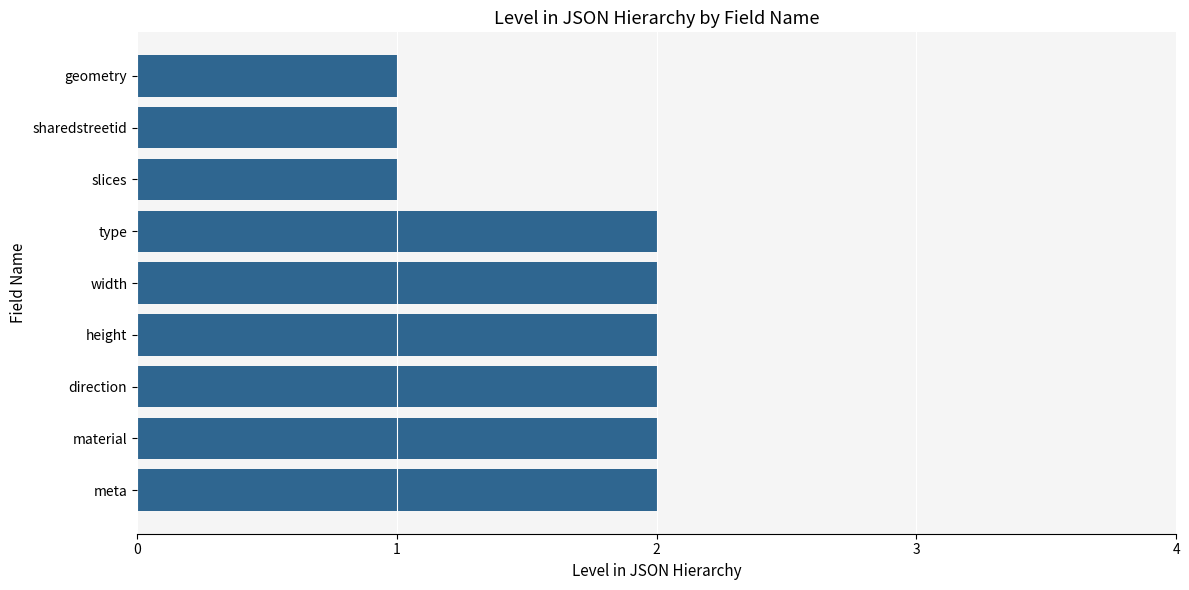

What is the difference between the second highest and second lowest values?

1